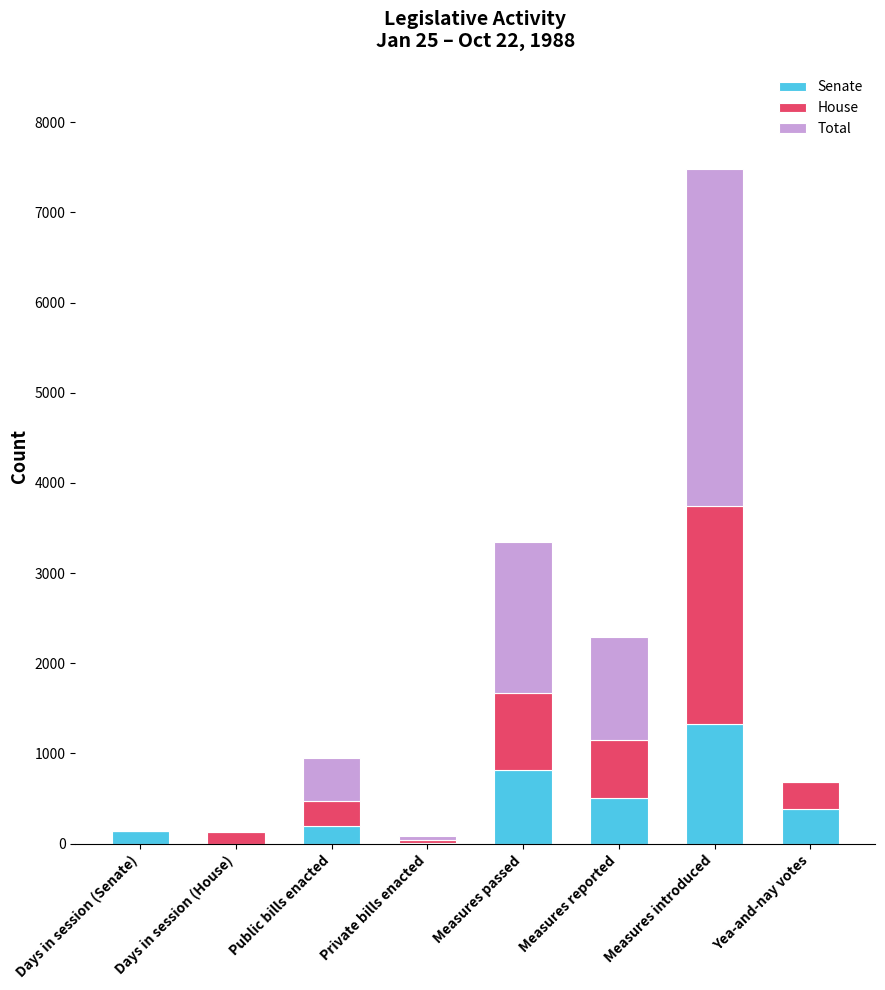

Which category has the highest value in the Senate series?

Measures introduced